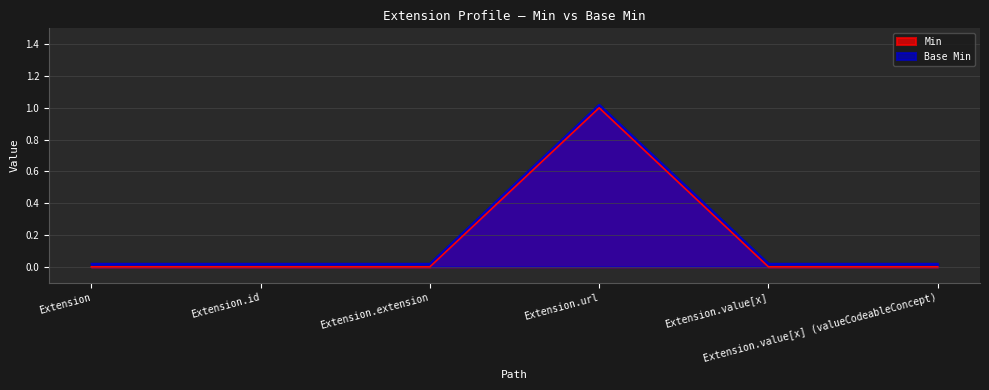

List the labels in order of Base Min value, largest first.

Extension.url, Extension, Extension.id, Extension.extension, Extension.value[x], Extension.value[x] (valueCodeableConcept)